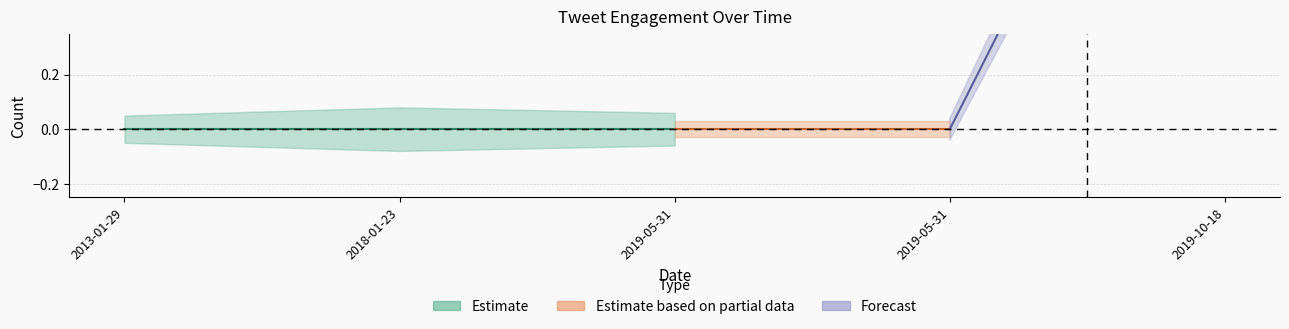

What is the label of the 1st point from the left?

2013-01-29